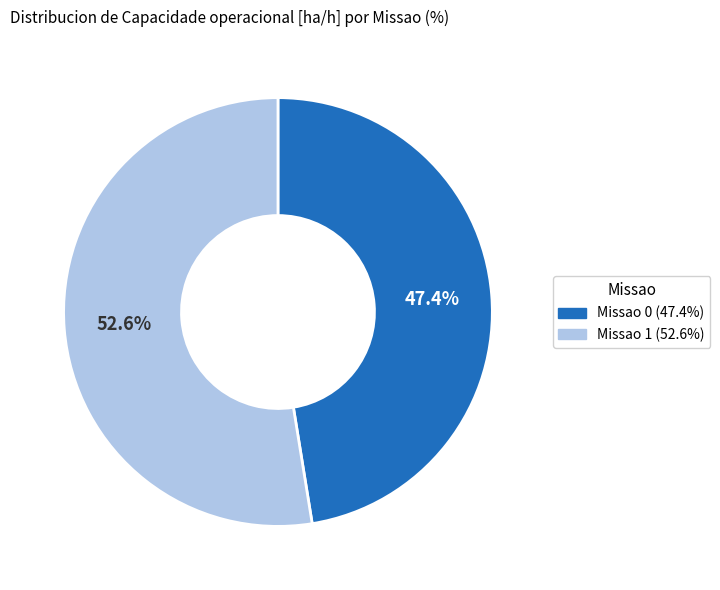

What percentage do Missao 1 and Missao 0 together represent?

100.0%